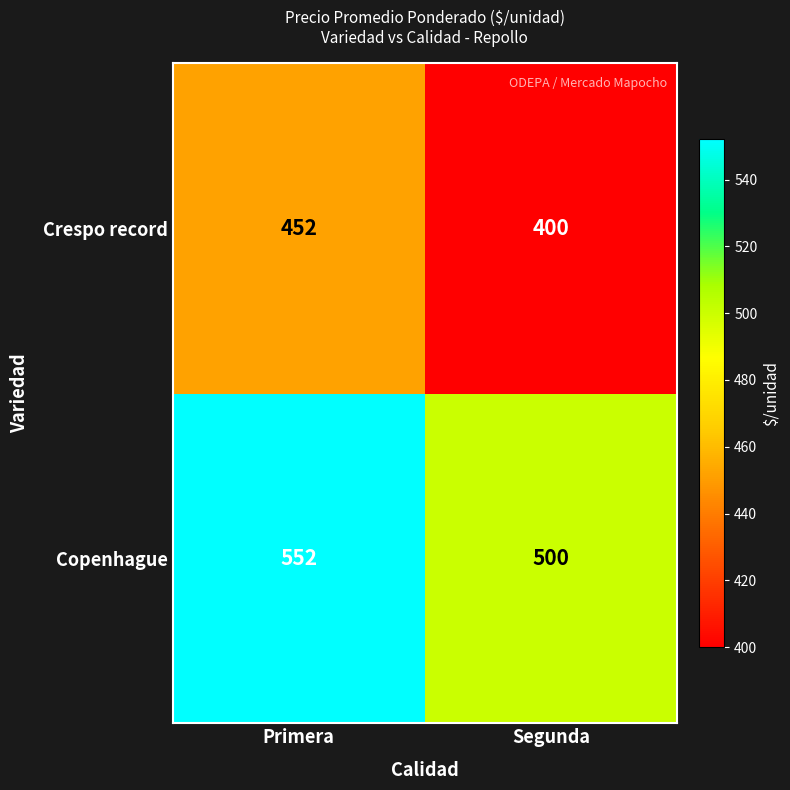

What is the spread (max minus min) of values at Segunda?

100